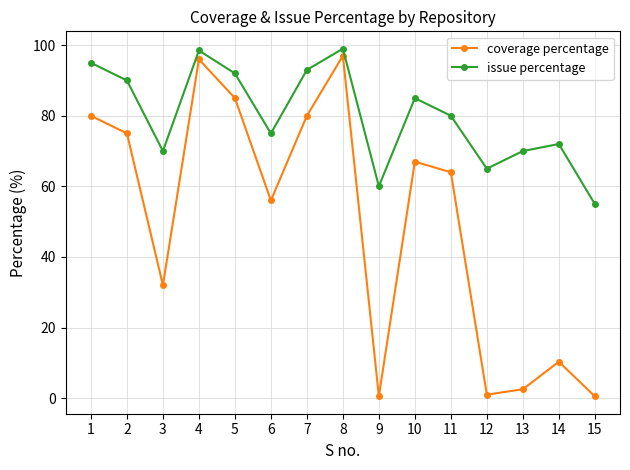

True or false: issue percentage and coverage percentage cross at least once.

False